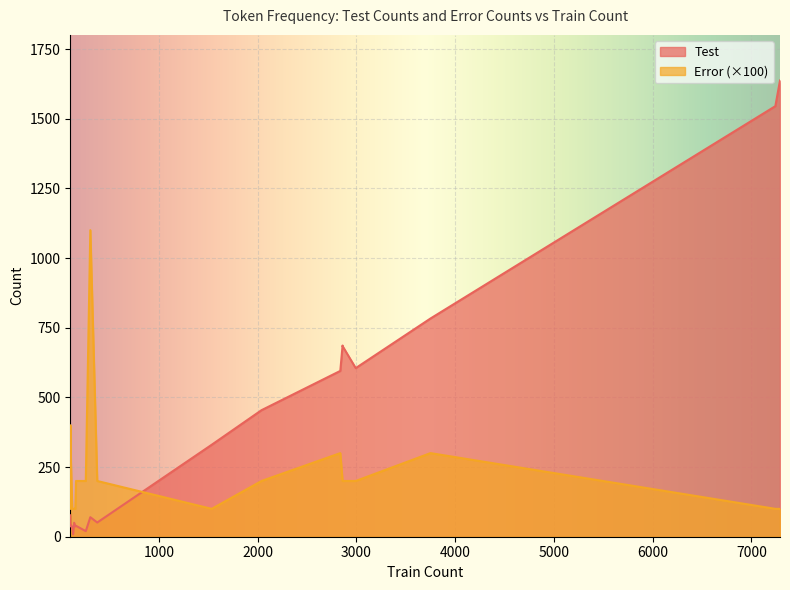

Rank the series at 261 from lowest to highest value.

Error, Test